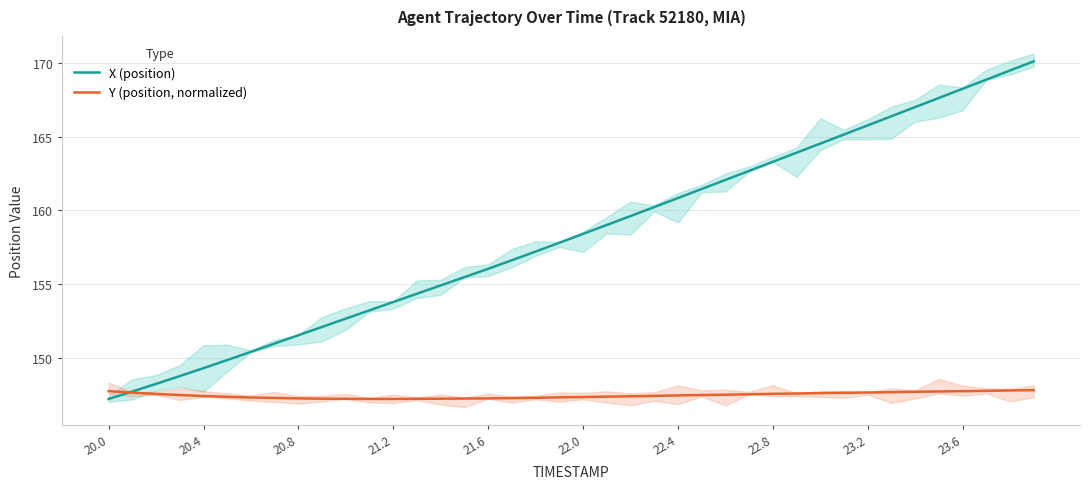

The Y (position, normalized) series shows 147.7 at 23.6. True or false?

True